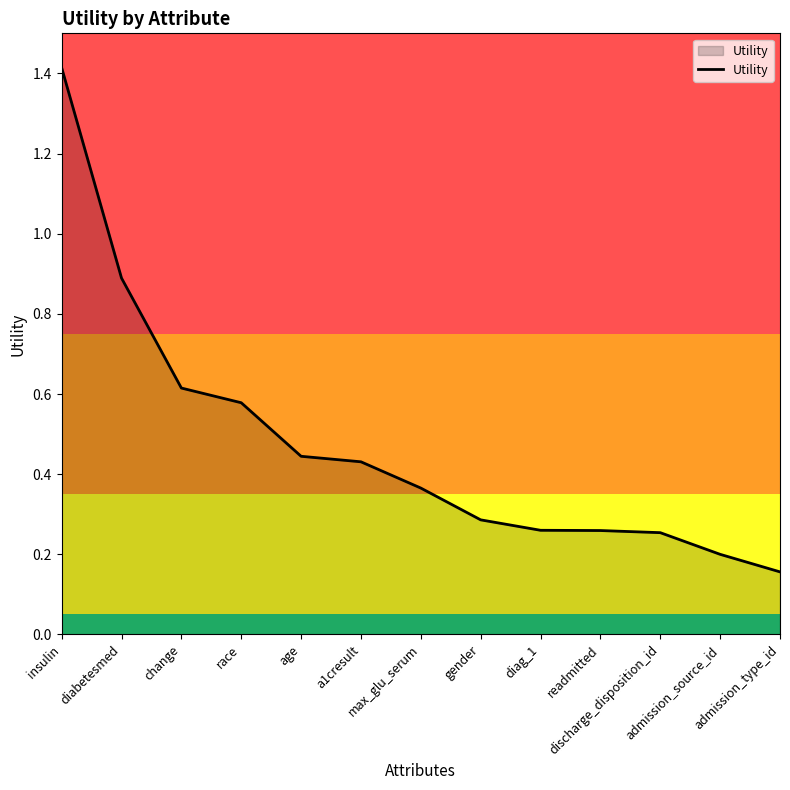

What is the greatest value displayed?

1.4